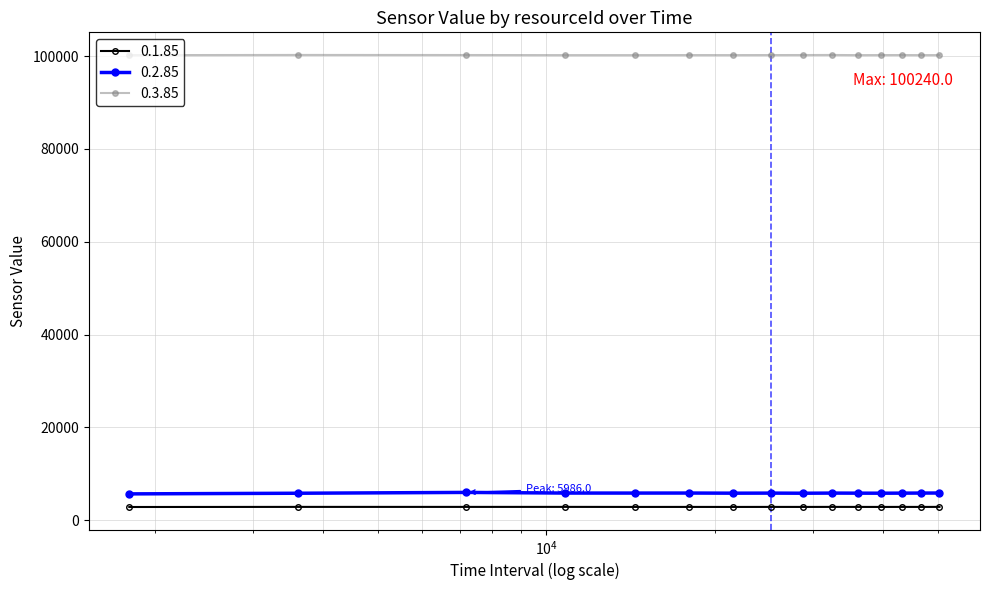

True or false: 0.3.85 has more than 2 points higher than both neighbors.

True